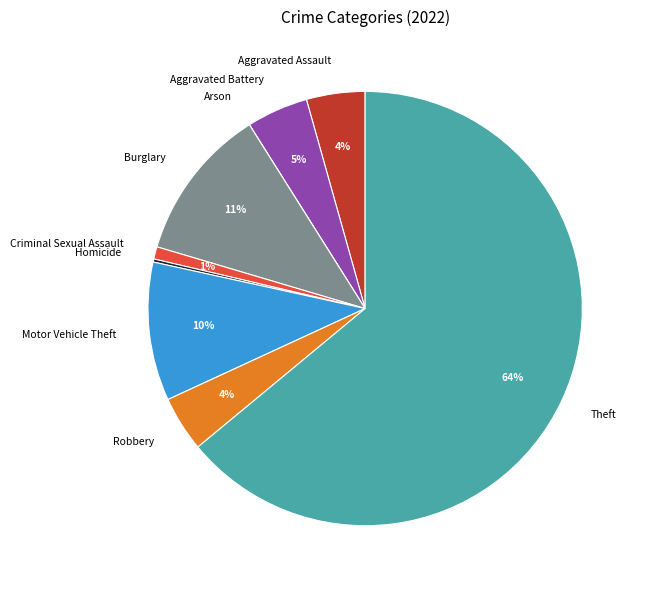

To the nearest percent, what percentage of the pie is Aggravated Assault?

4%